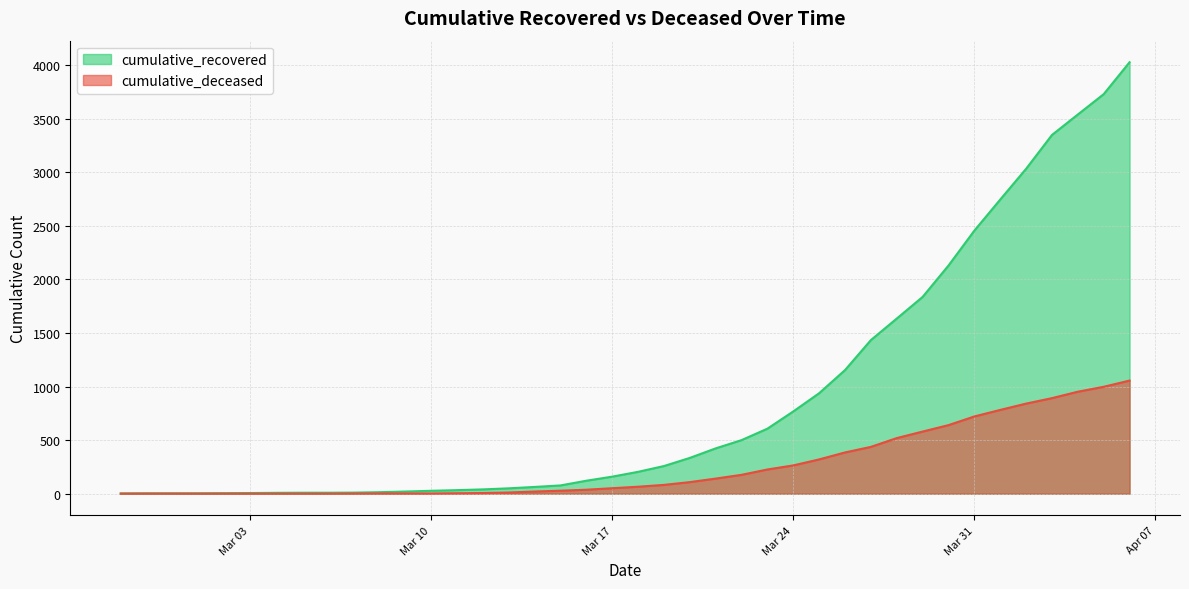

At which category is the sum across all series the highest?

2020-04-06